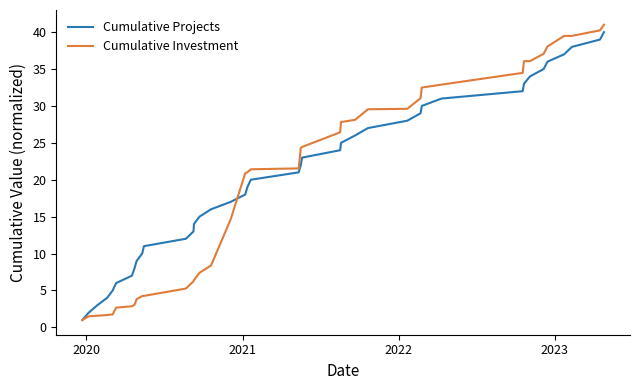

Which series has the largest range (max minus min)?

Cumulative Investment